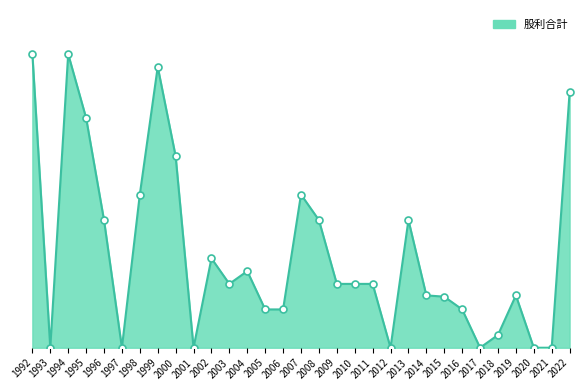

Between 1997 and 2002, which is larger?

2002